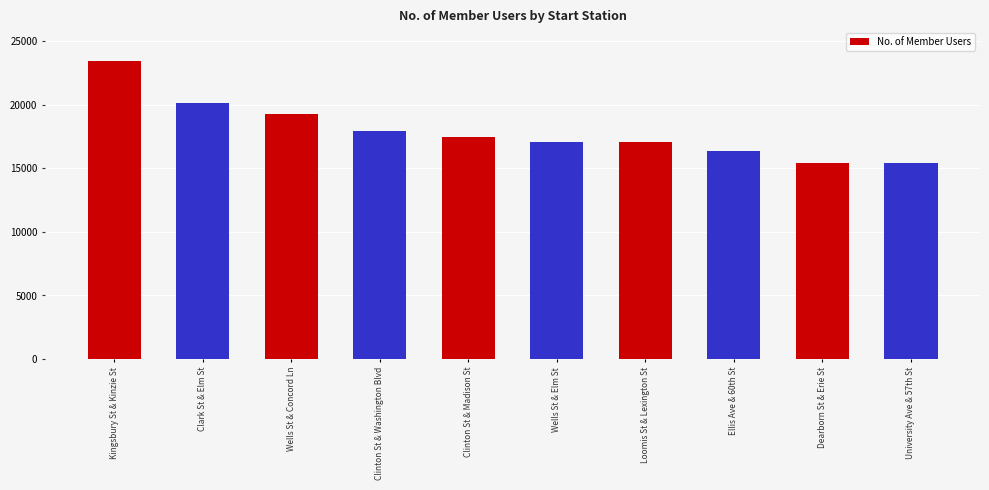

How many data points are less than 17473?

5